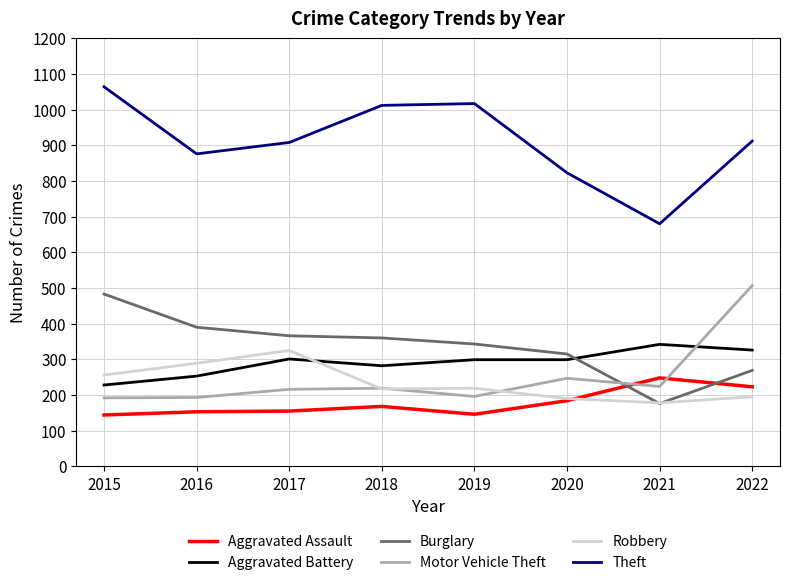

What is the difference between the highest and lowest values at 2022?

717